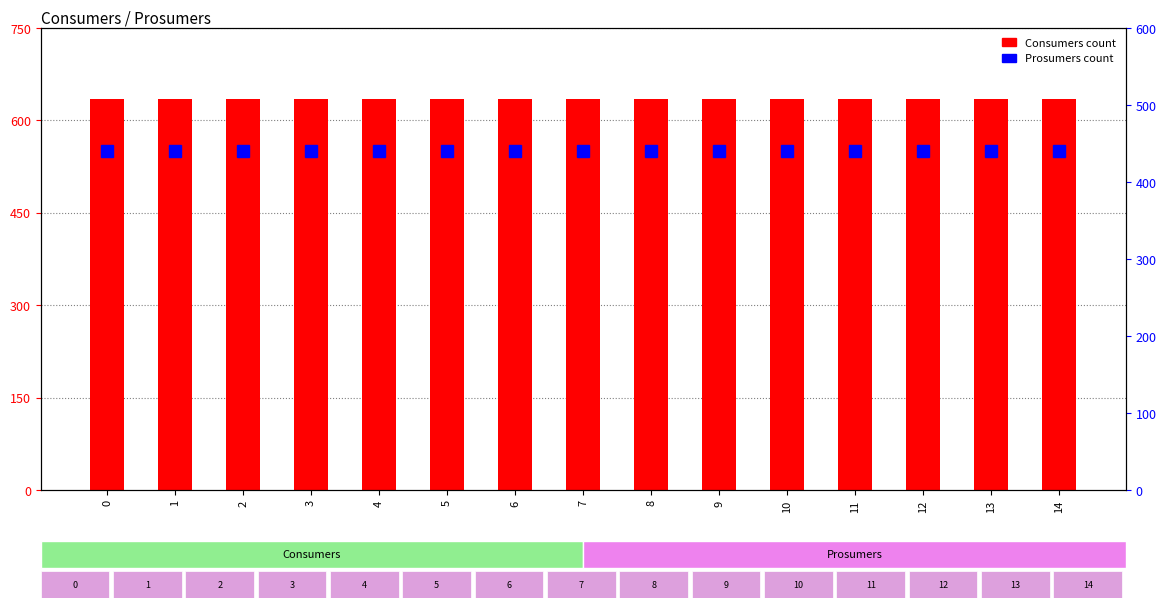

Is the value of Consumers at 12 greater than the value of Prosumers at 4?

Yes